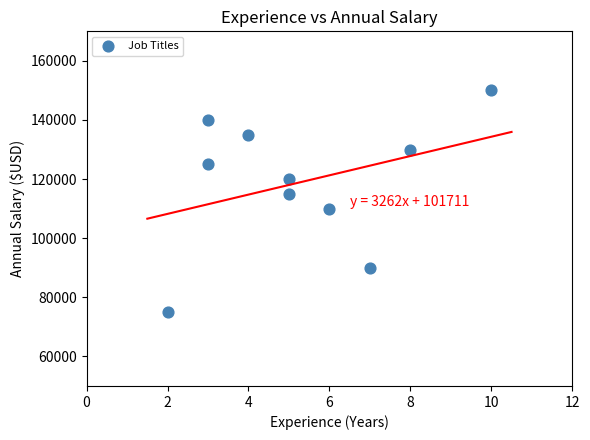

What is the range of Y values (max minus min)?

75000